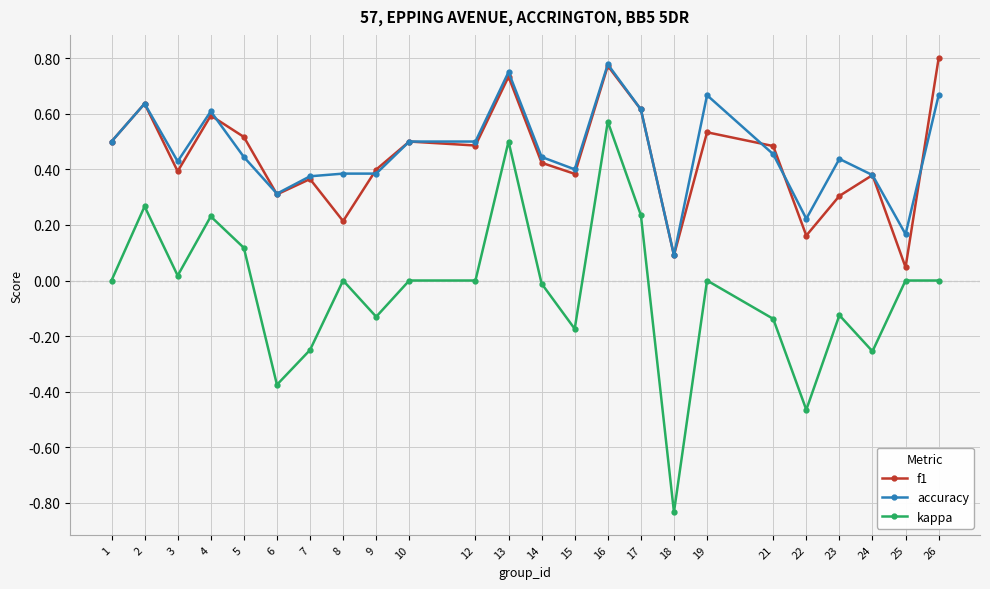

How many lines are shown in the chart?

3